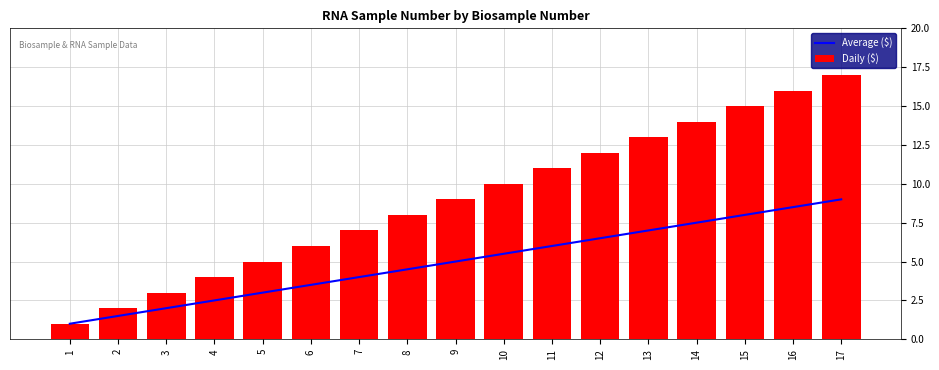

Reading right to left, list all the values displayed in this chart.

Average ($): 9.0	8.5	8.0	7.5	7.0	6.5	6.0	5.5	5.0	4.5	4.0	3.5	3.0	2.5	2.0	1.5	1.0
Daily ($): 17.0	16.0	15.0	14.0	13.0	12.0	11.0	10.0	9.0	8.0	7.0	6.0	5.0	4.0	3.0	2.0	1.0